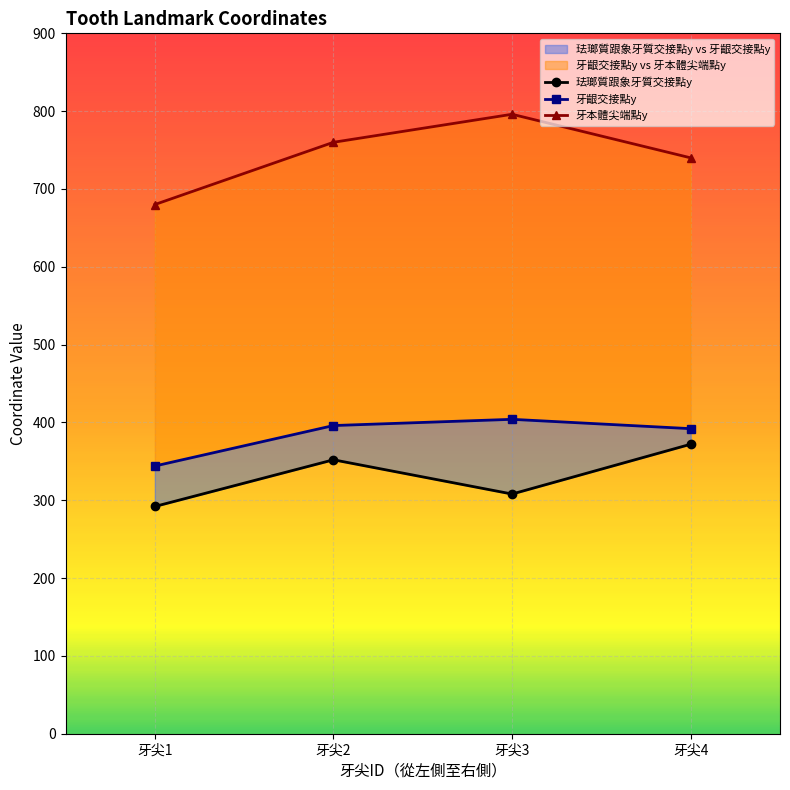

How many data points does each series have?

4